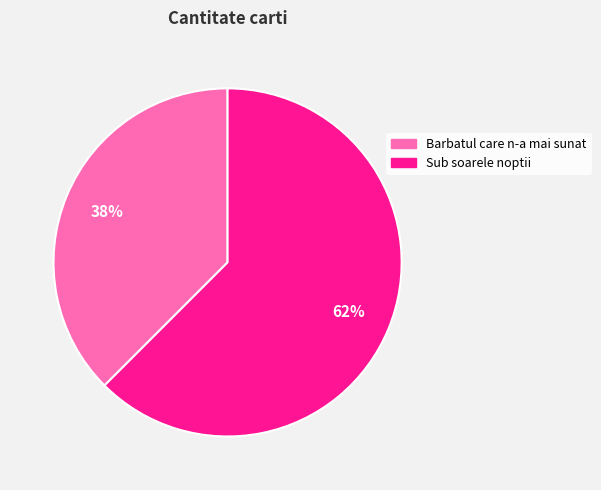

What is the largest slice in the pie chart?

Sub soarele noptii